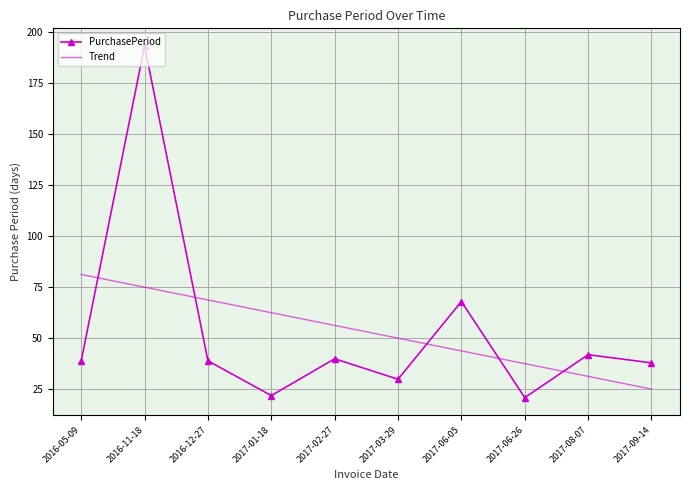

What position from the left is 2017-08-07?

9